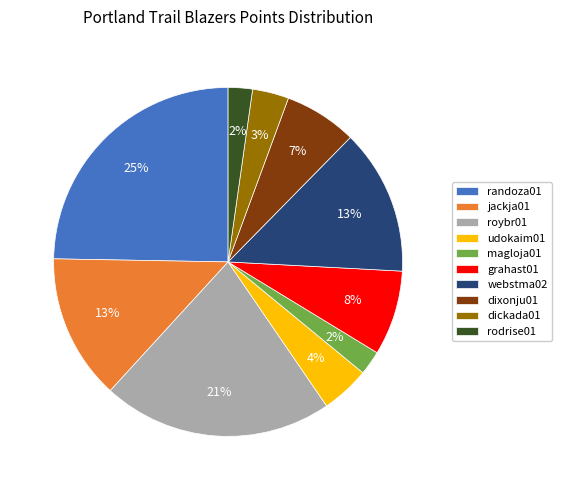

To the nearest percent, what is the average slice percentage?

10%